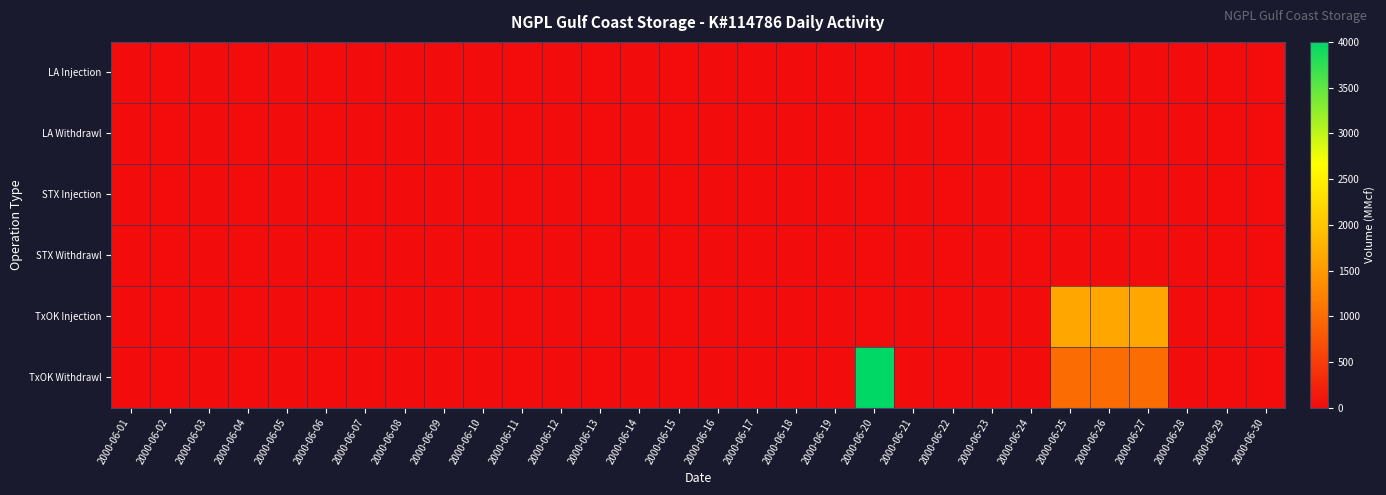

Rank the series at 2000-06-23 from highest to lowest value.

LA Injection, LA Withdrawl, STX Injection, STX Withdrawl, TxOK Injection, TxOK Withdrawl